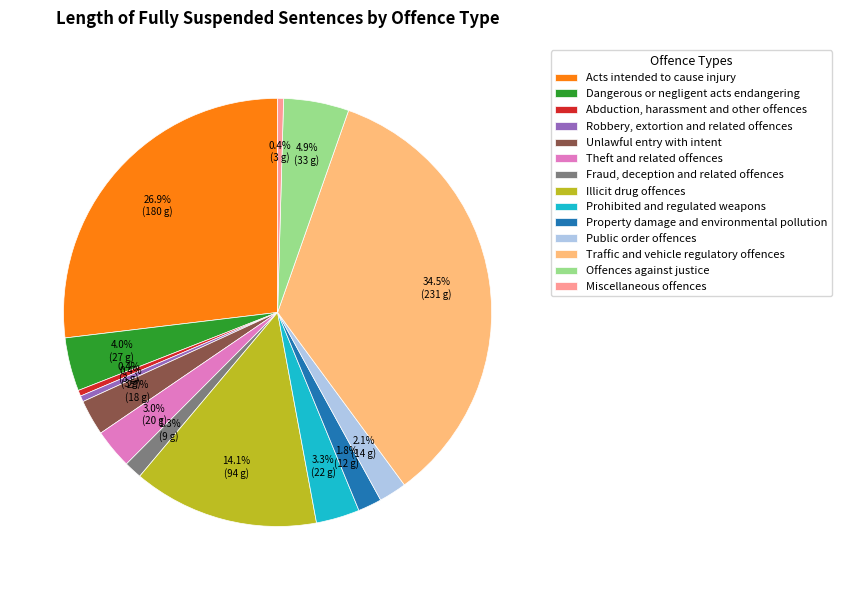

To the nearest percent, what is the average slice percentage?

7%